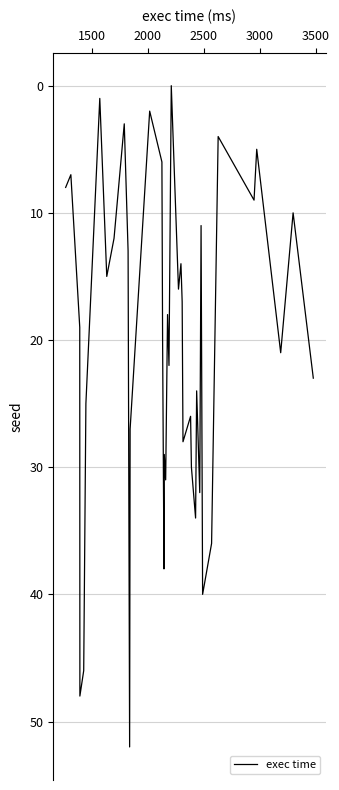

Does the chart have visible grid lines?

Yes